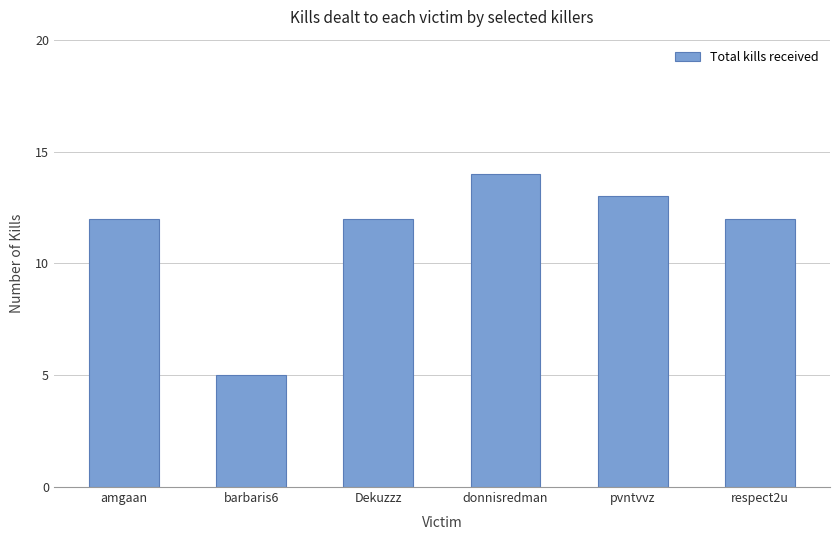

Does the chart contain any negative values?

No